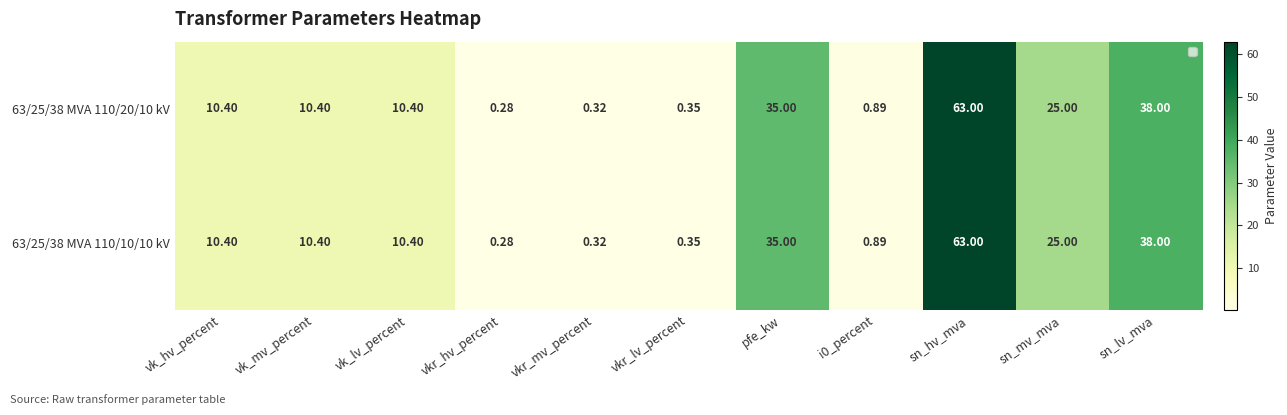

Which category has the lowest value across all series?

vkr_hv_percent